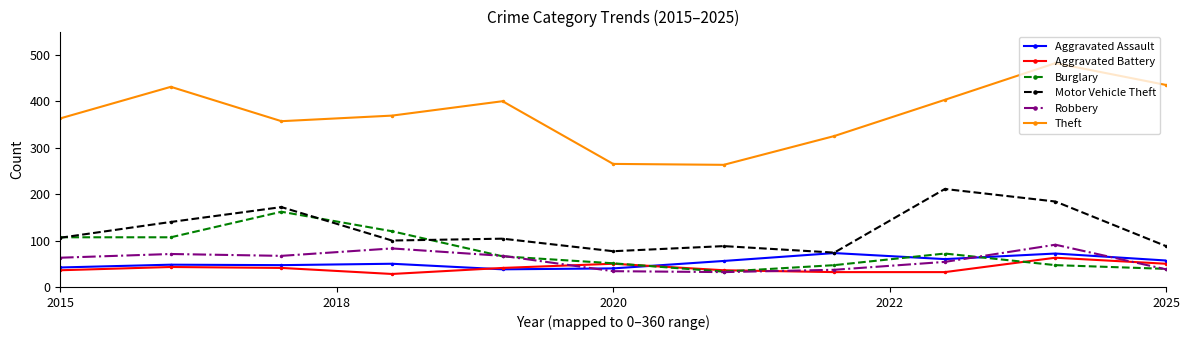

True or false: Aggravated Battery has more than 1 points higher than both neighbors.

True